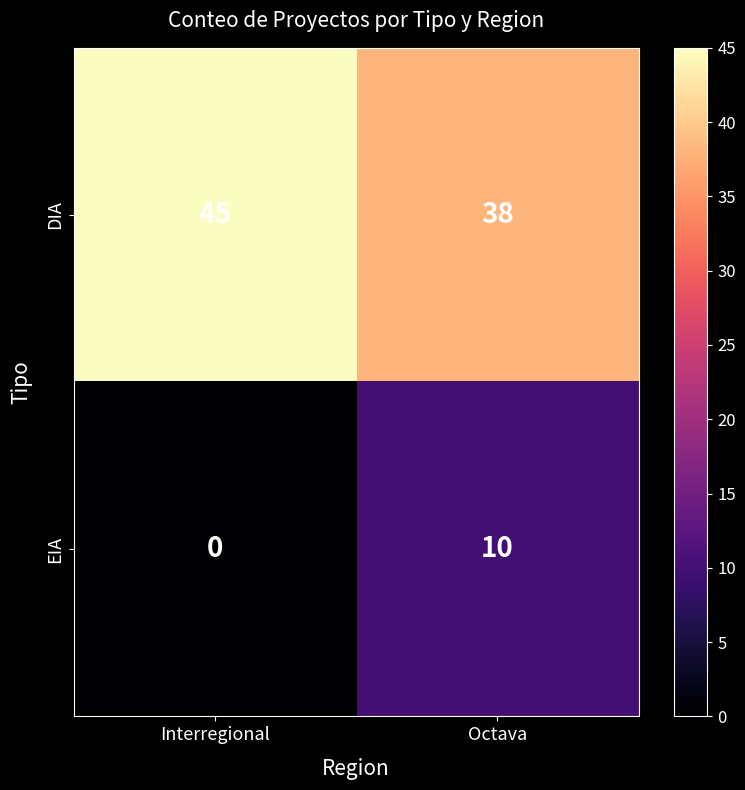

True or false: DIA has a value of 10 at Interregional.

False